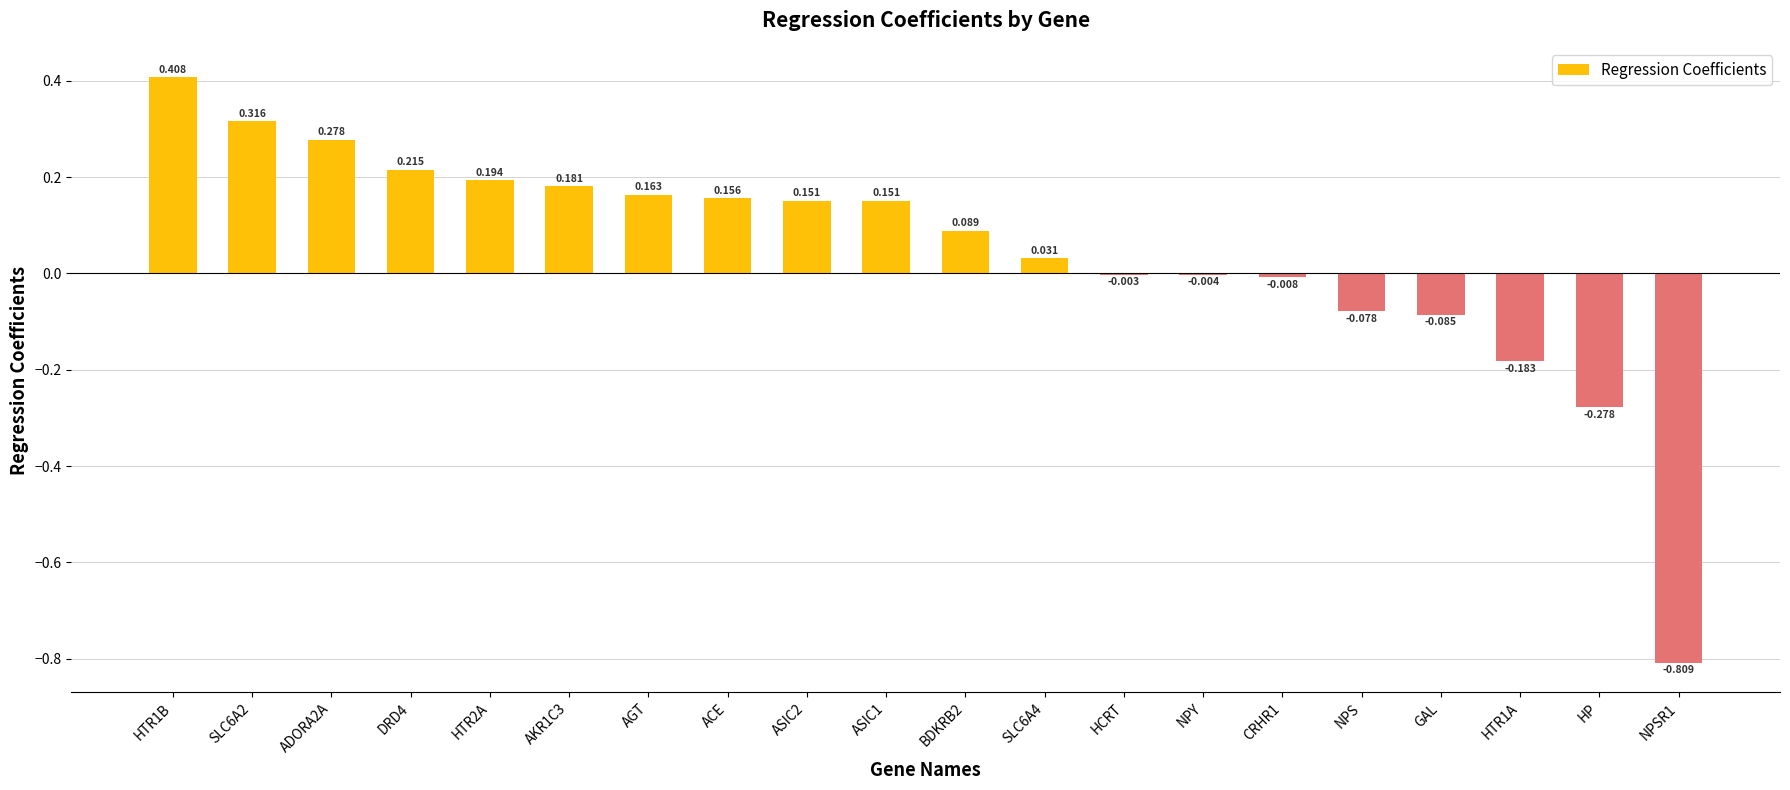

At which label is the value closest to 0?

HCRT